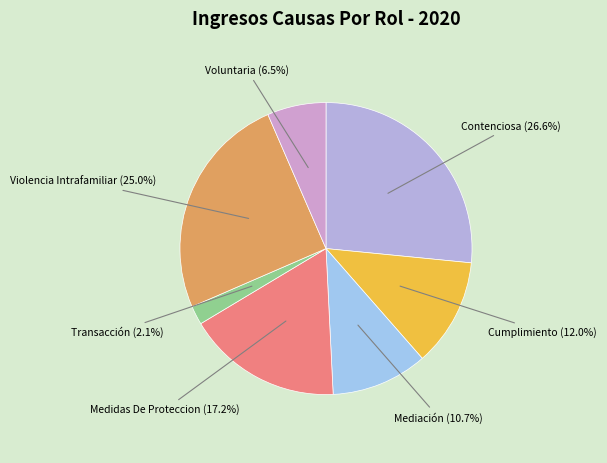

How many segments does this pie chart have?

7